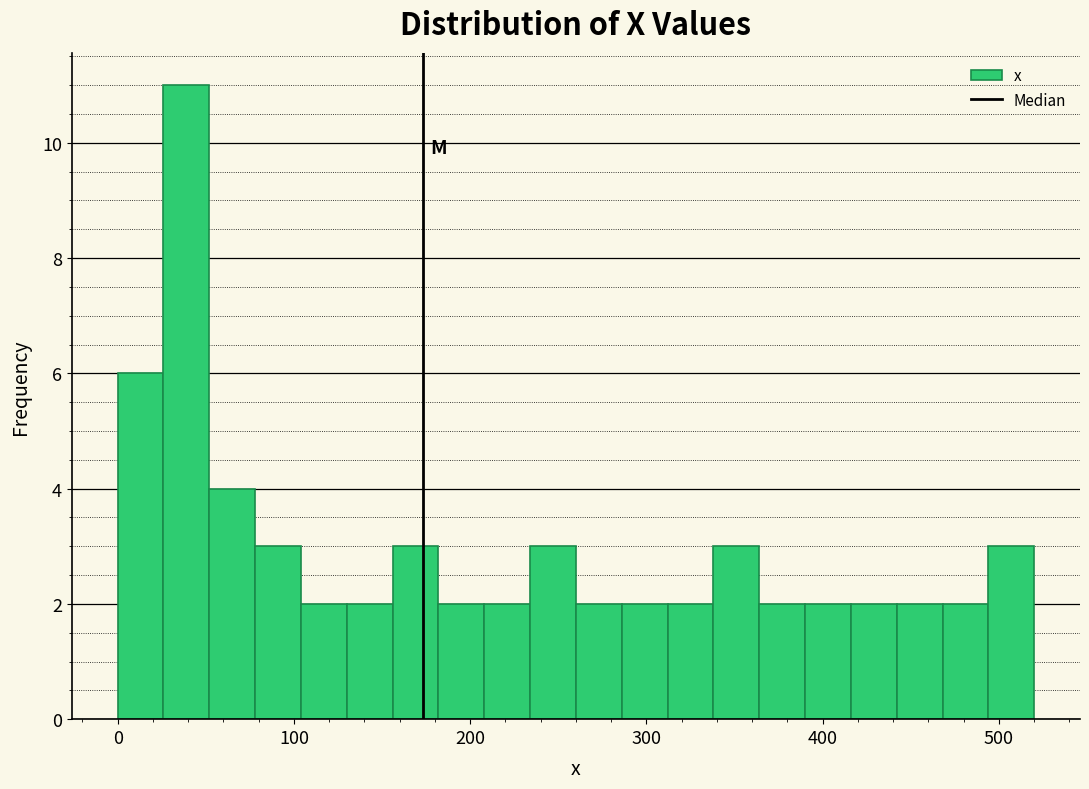

Read against the x-axis, roughly where is the centre of the tallest bar?

40